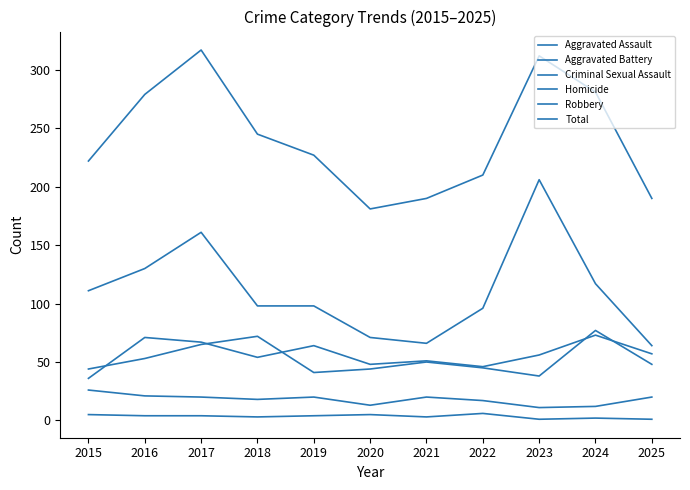

What is the difference between the maximum and minimum values in the Aggravated Battery series?

39